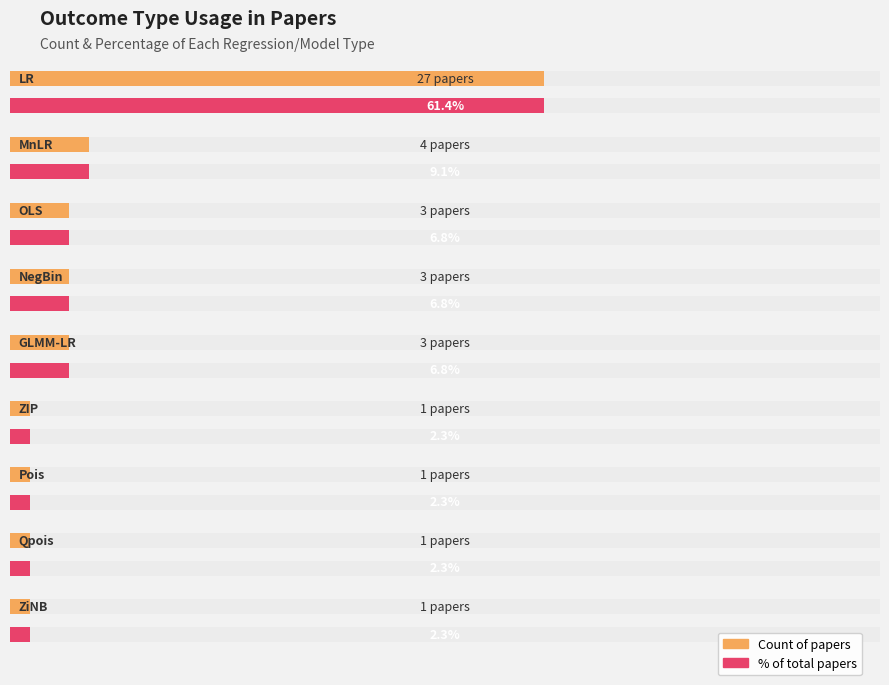

The chart shows a value of 1 at Qpois. True or false?

True